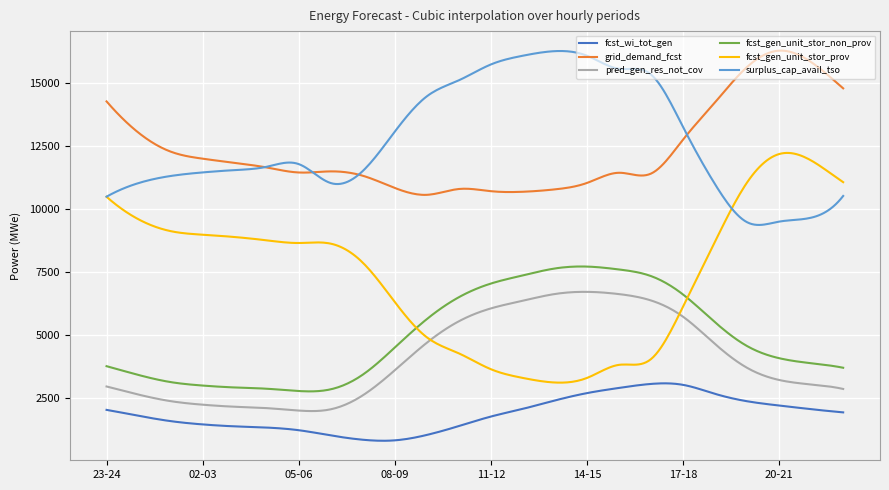

What is the highest value of the fcst_wi_tot_gen series?

3080.3